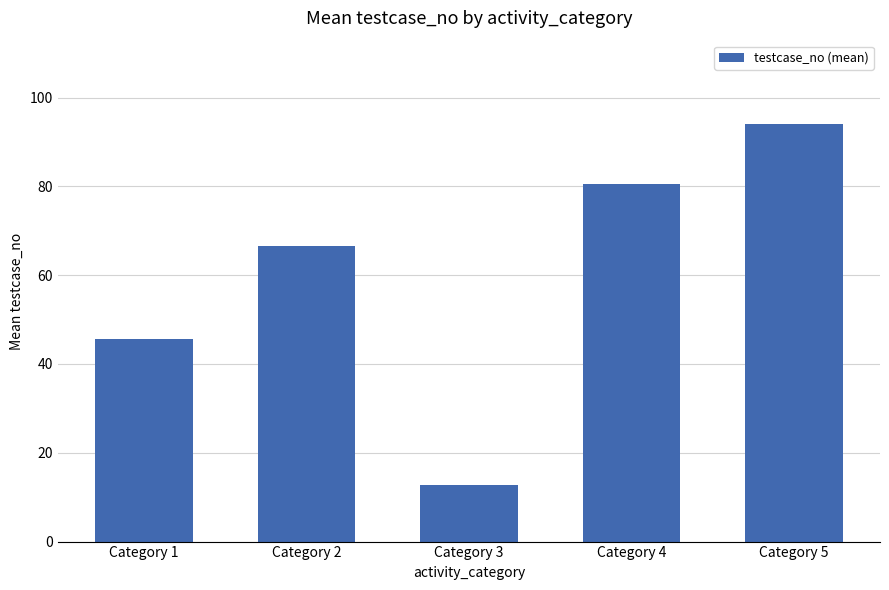

Reading right to left, list all the values displayed in this chart.

94.0	80.5	12.7	66.6	45.7